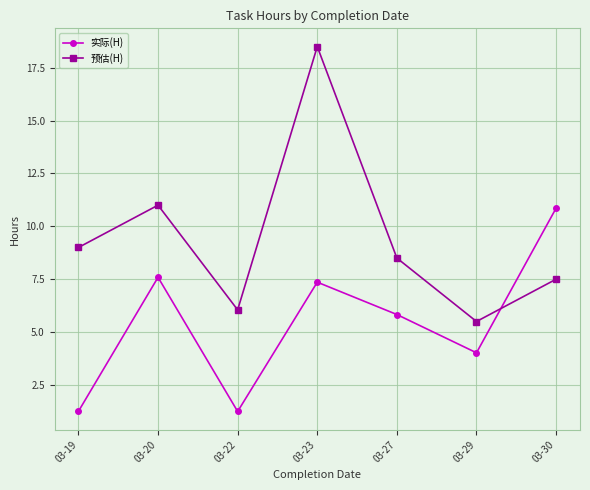

At which label does 预估(H) first exceed 8?

03-19